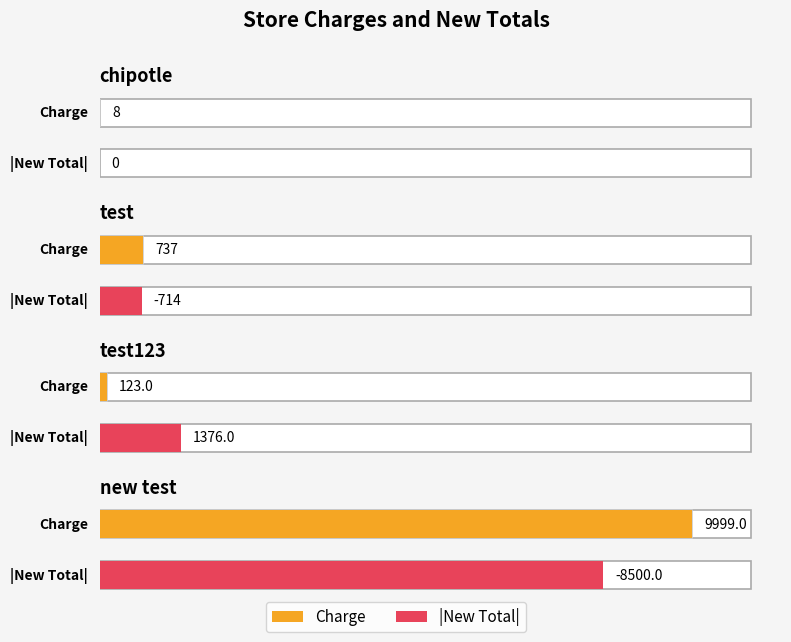

At which label does New Total reach its peak?

test123